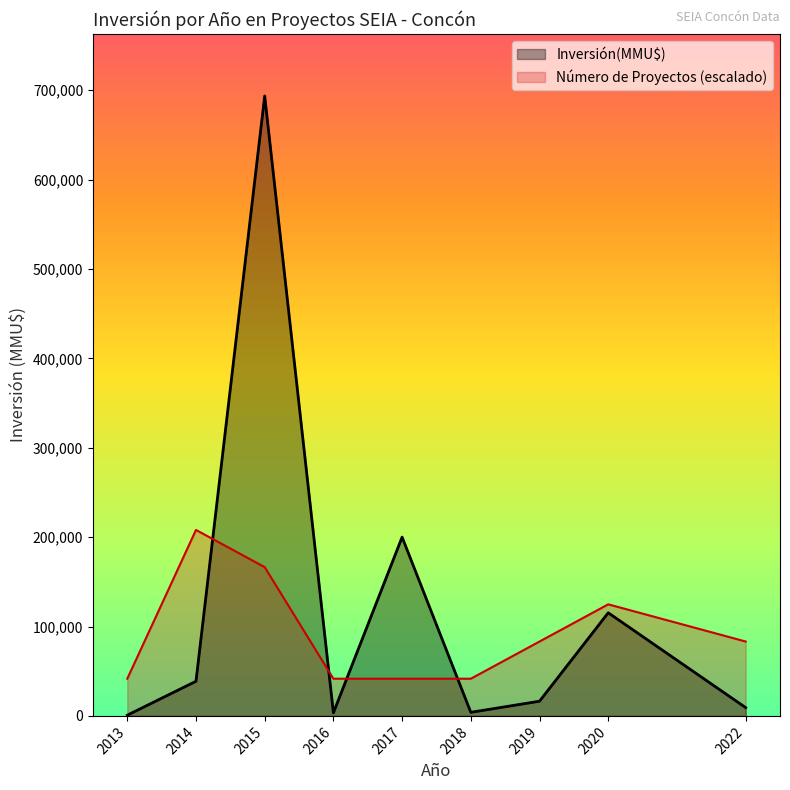

Rank the series by their maximum value, from lowest to highest.

Número de Proyectos (escalado), Inversión(MMU$)